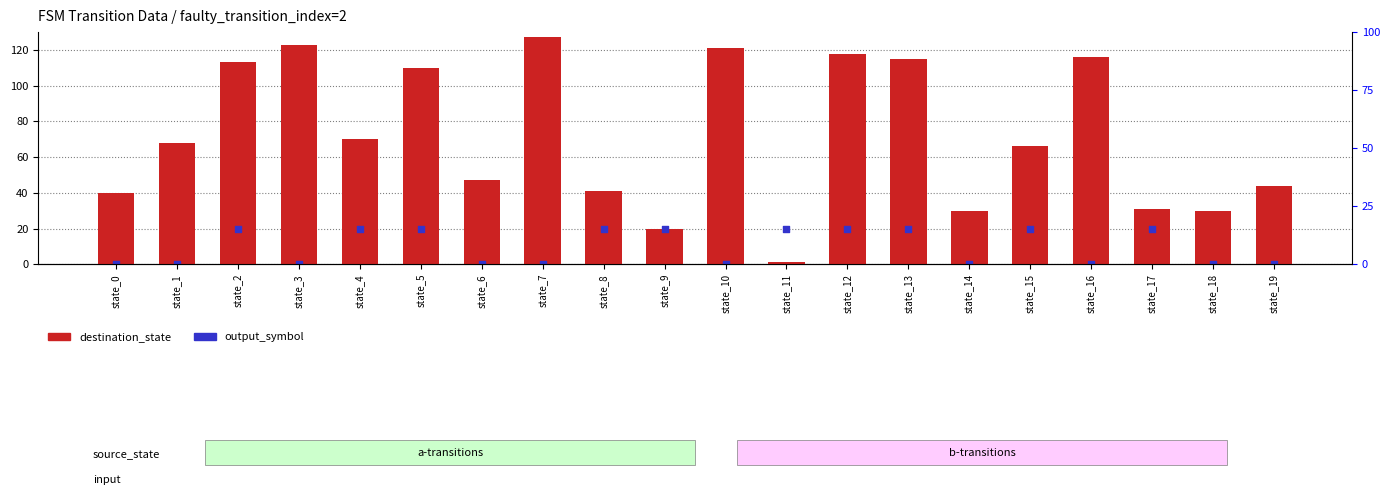

Is the value of destination_state at state_13 greater than the value of output_symbol at state_10?

Yes